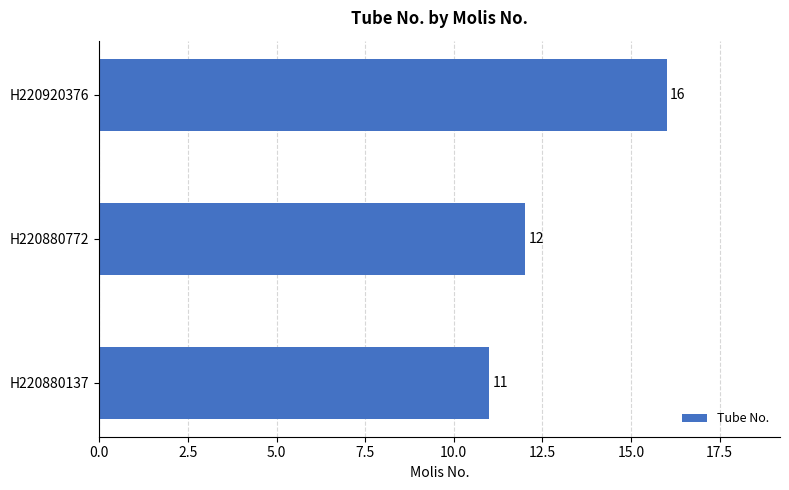

Count the values in the range 11 to 16.

3